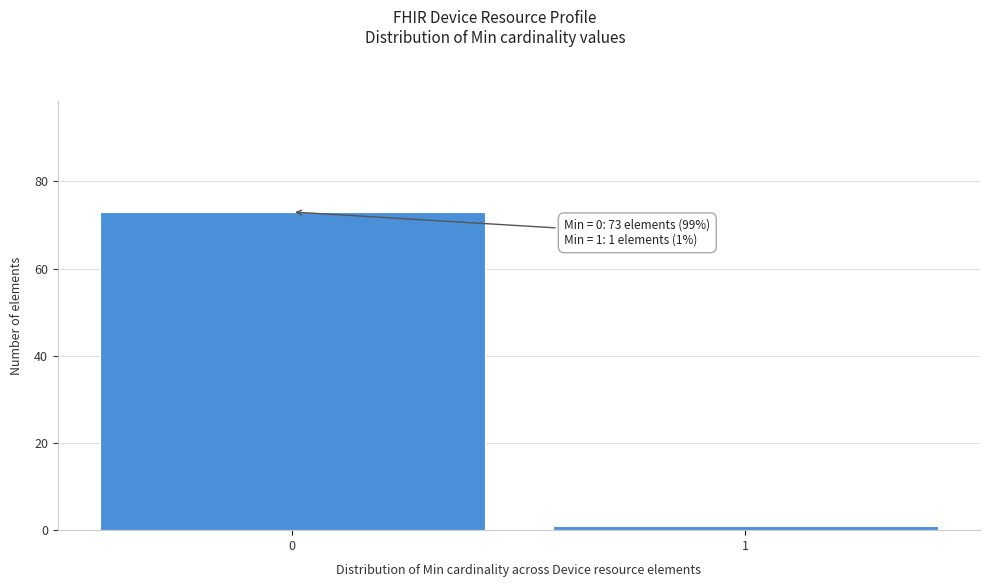

Reading left to right, what are all the values shown in this chart?

73	1